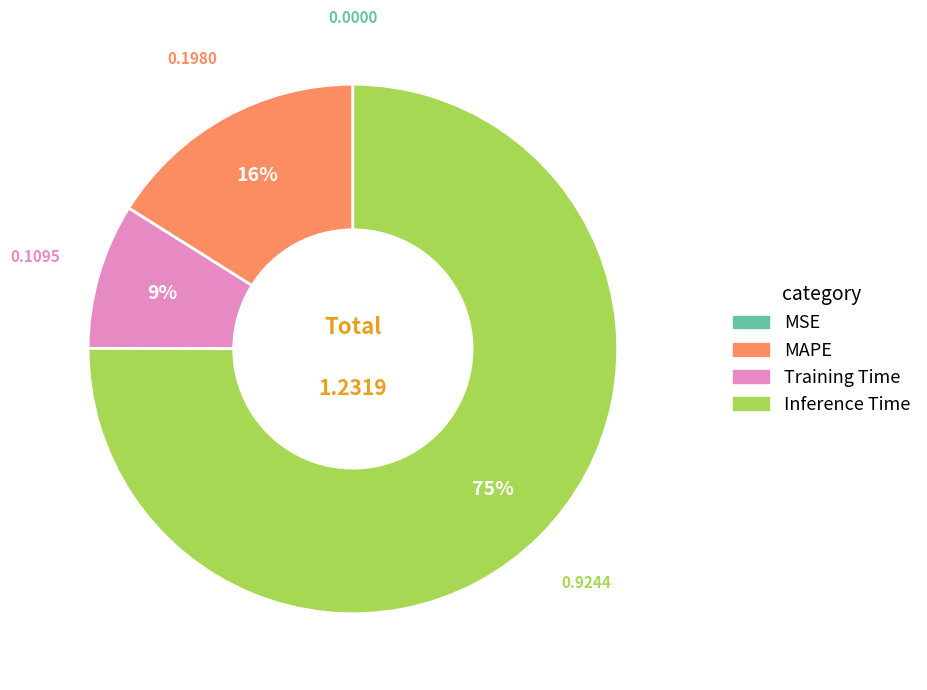

Does any single category account for the majority?

Yes